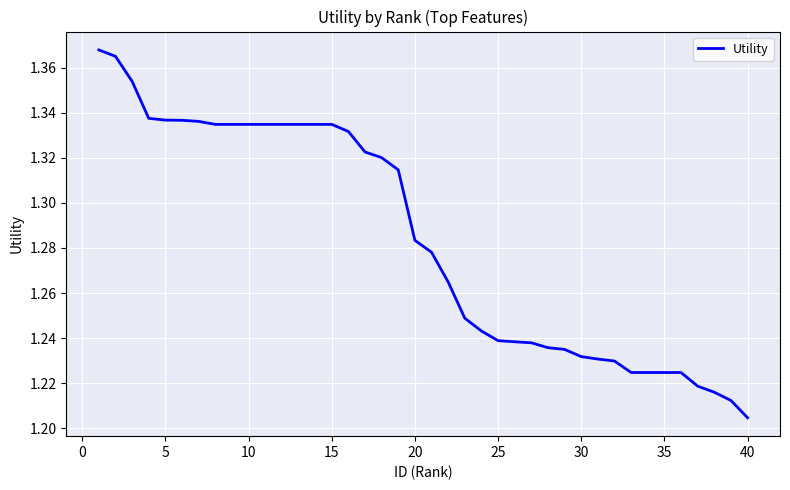

Does the chart display data point markers on the line(s)?

No